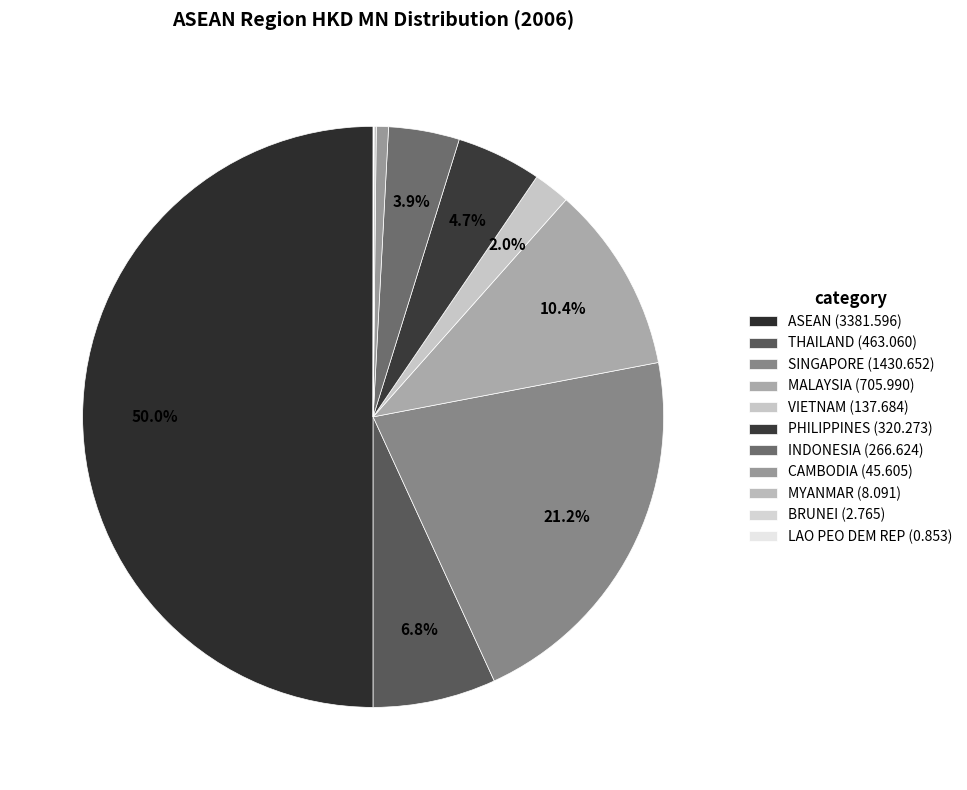

How much of the chart is everything except SINGAPORE?

78.8%